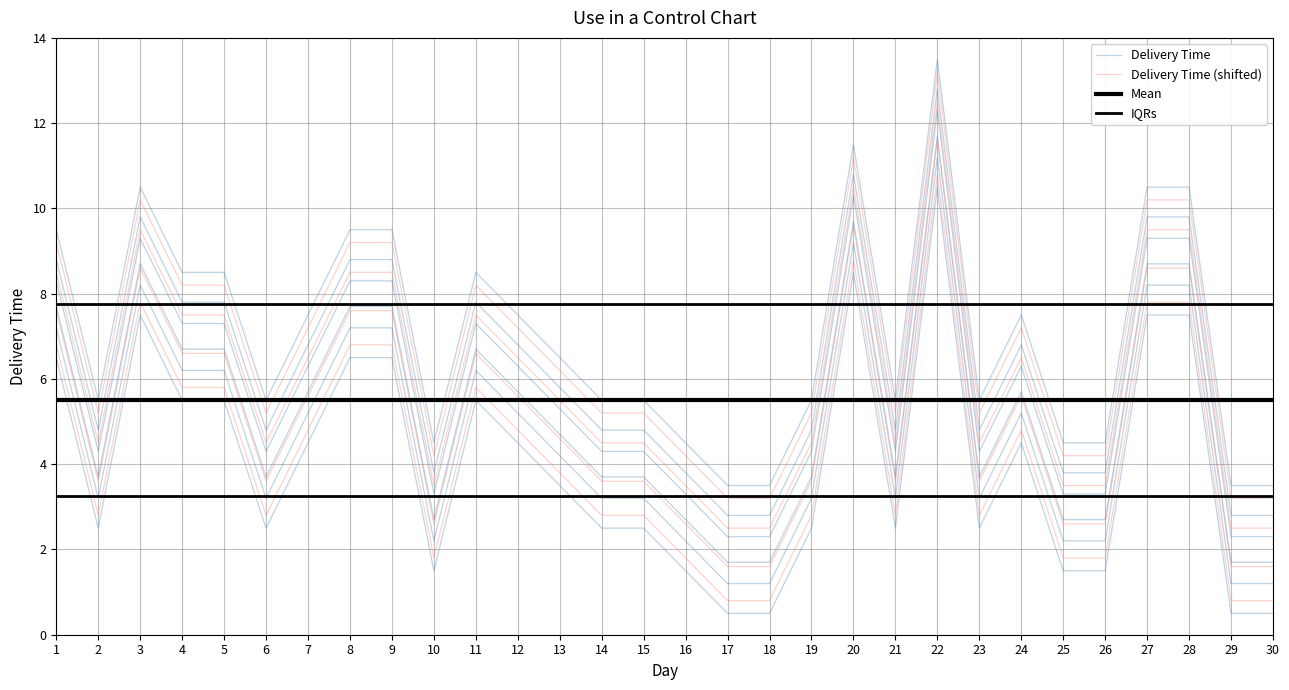

At which category does Delivery Time (shifted) reach its first local peak?

3